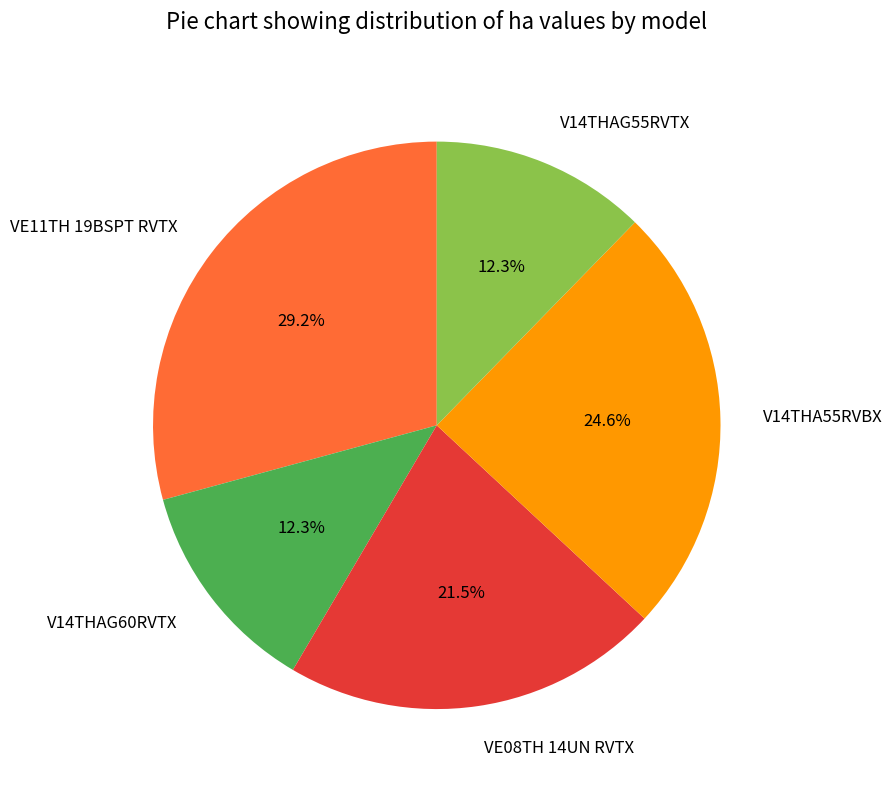

Count the number of slices in the pie.

5